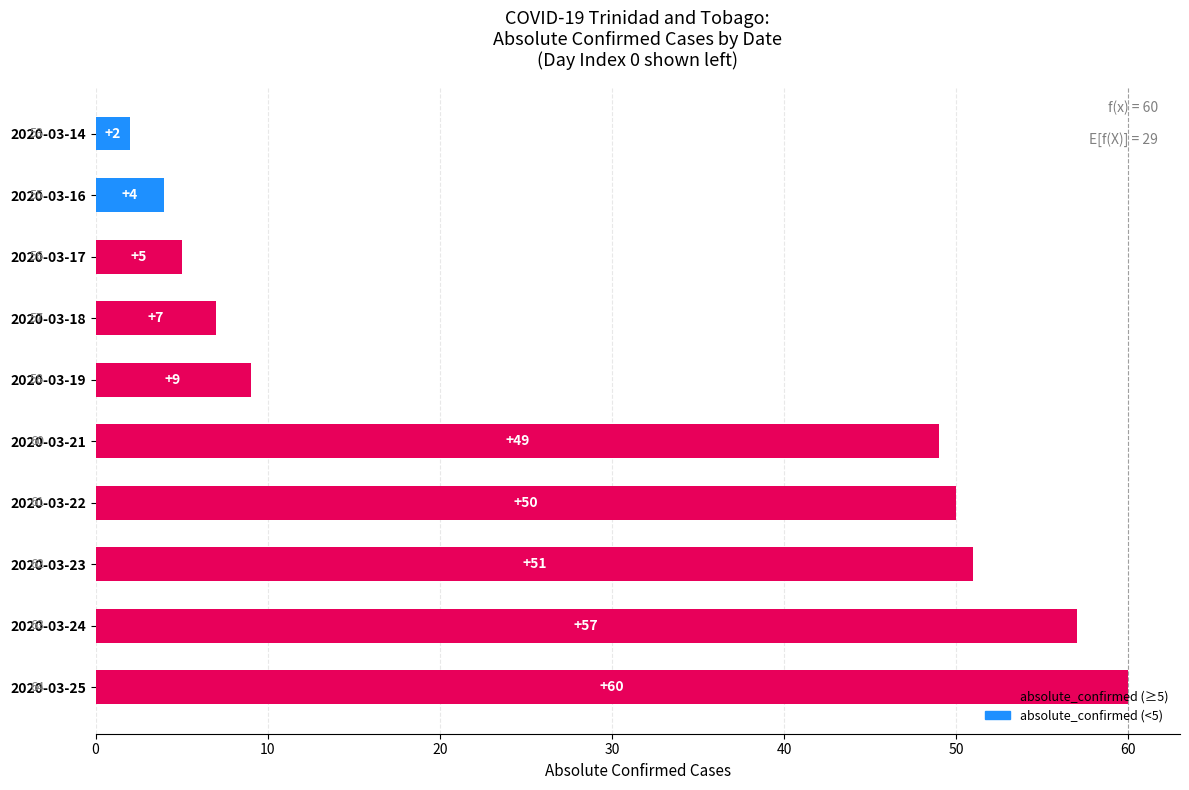

What is the change in value from 2020-03-19 to 2020-03-23?

+42